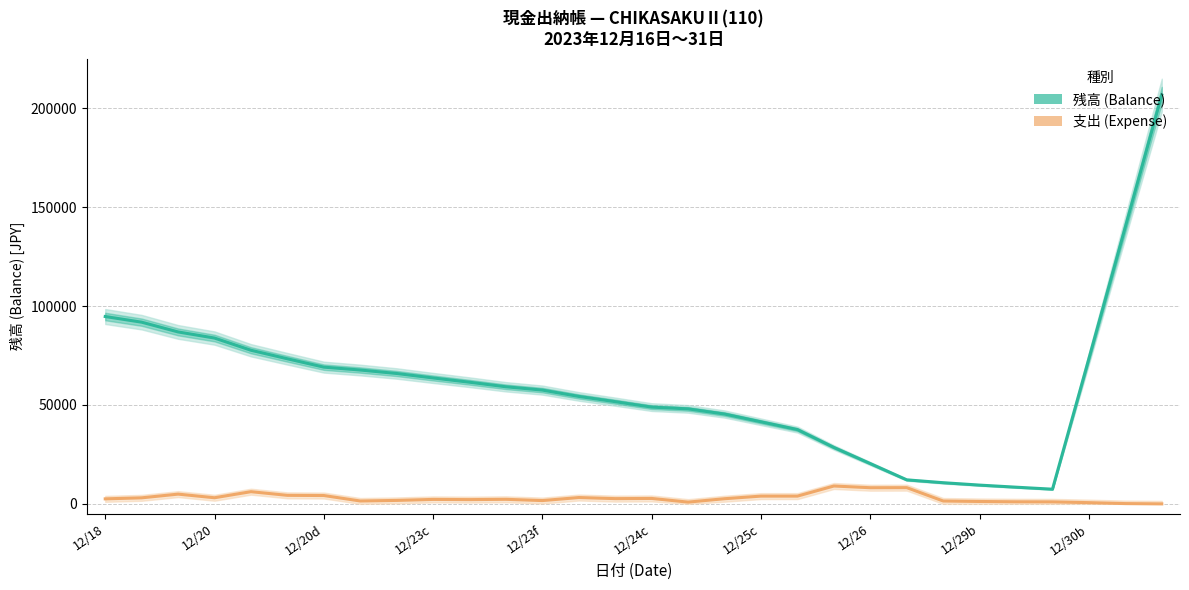

Does the chart display data point markers on the line(s)?

No